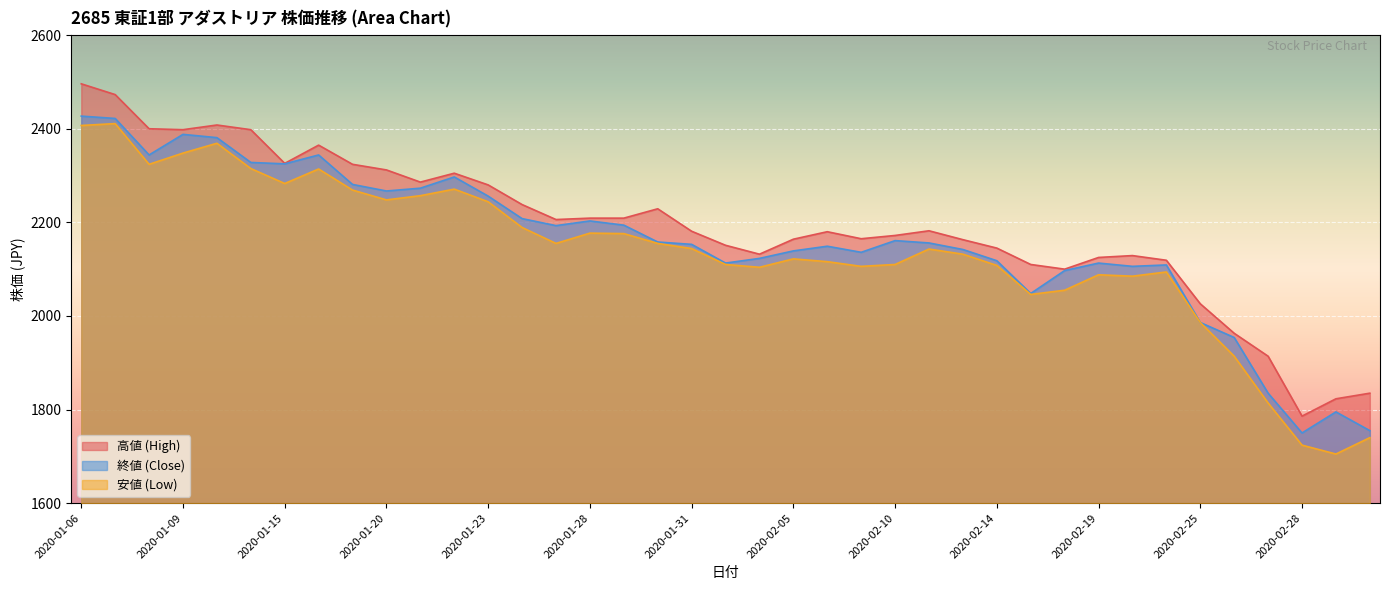

List the series in order of their peak value, lowest first.

安値 (Low), 終値 (Close), 高値 (High)